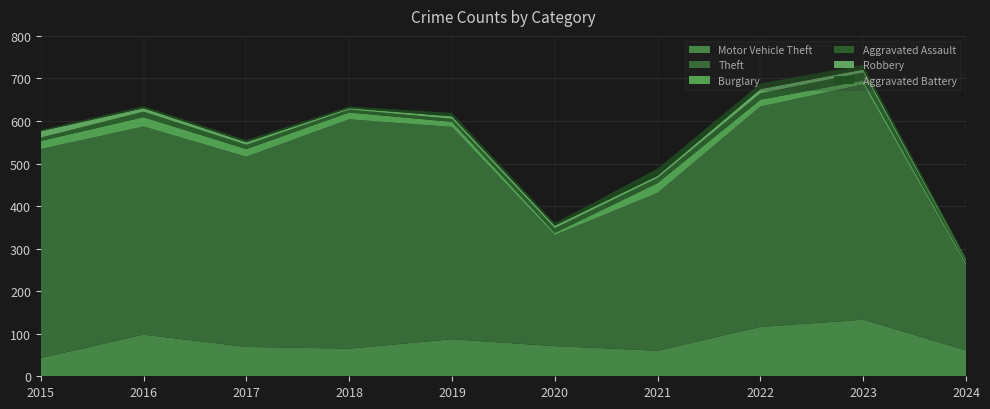

Reading left to right, extract all data points from this chart.

Motor Vehicle Theft: 43	98	69	65	87	71	60	116	133	61
Theft: 491	489	447	539	499	261	371	518	553	200
Burglary: 19	22	18	16	12	5	23	16	9	5
Aggravated Assault: 8	13	10	7	7	11	12	15	19	6
Robbery: 15	8	6	3	6	6	5	10	7	3
Aggravated Battery: 3	5	5	4	8	6	17	13	11	4